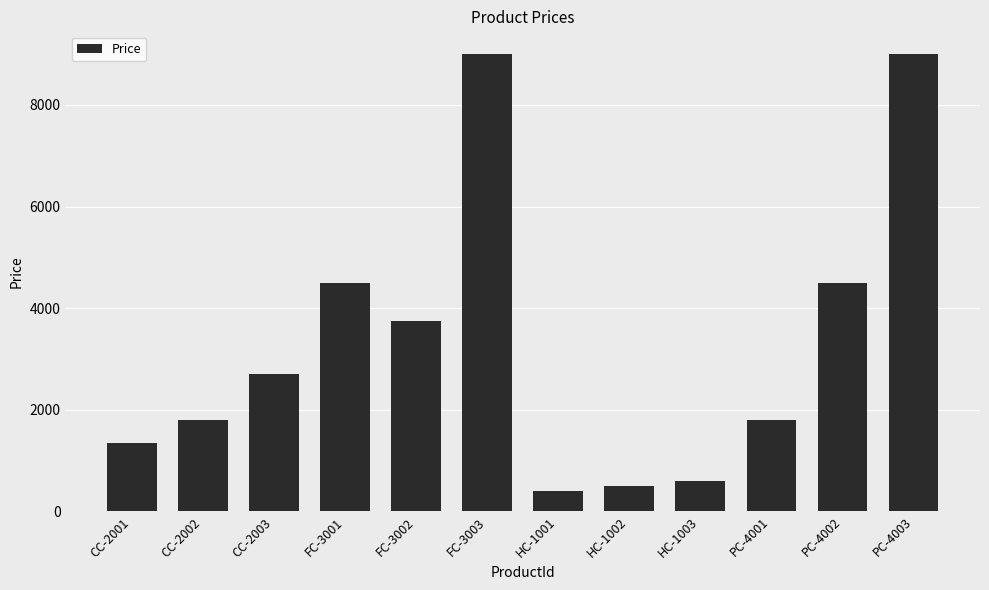

Reading left to right, transcribe all the data shown in this chart.

1350	1800	2700	4500	3750	9000	400	500	600	1800	4500	9000